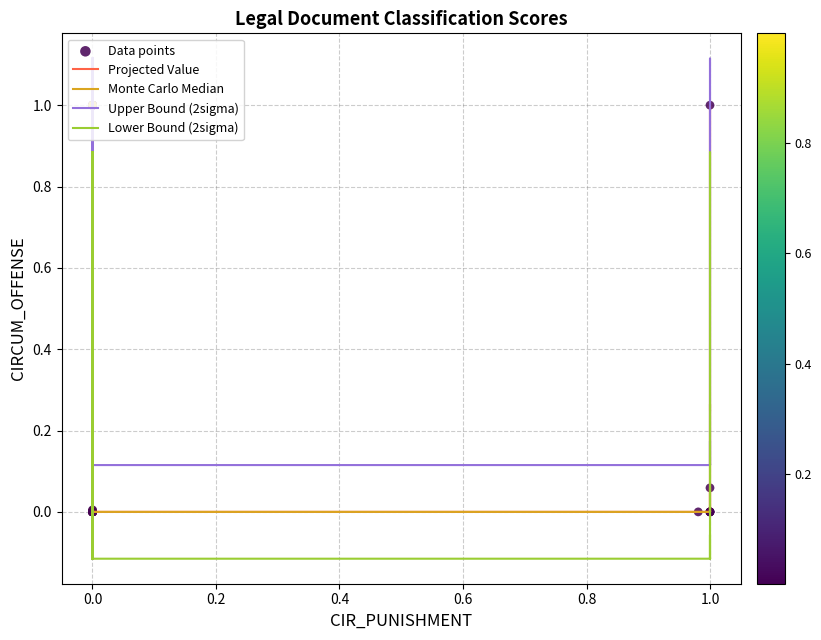

List the series in order of their peak value, highest first.

Upper Bound (2sigma), Projected Value, Lower Bound (2sigma), Monte Carlo Median